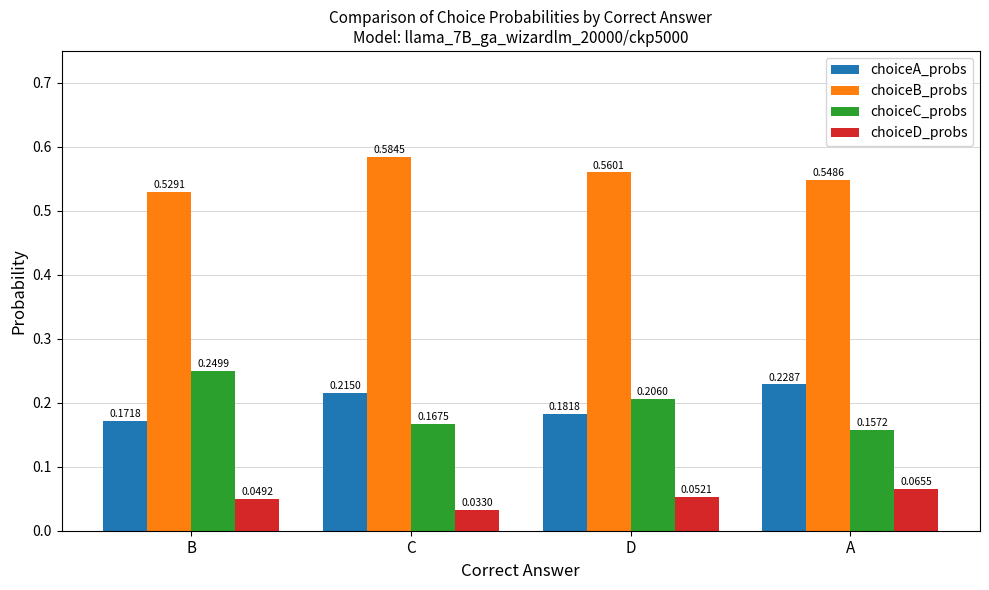

Which series changed the most between C and A?

choiceB_probs